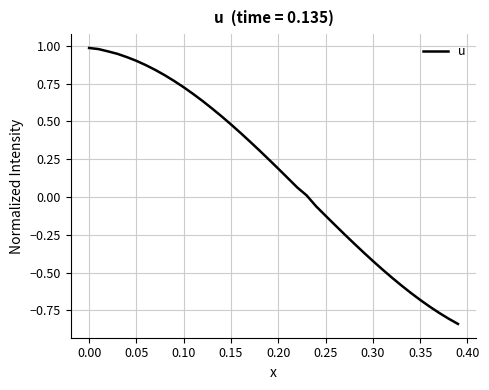

What is the difference between the maximum and minimum values?

1.8